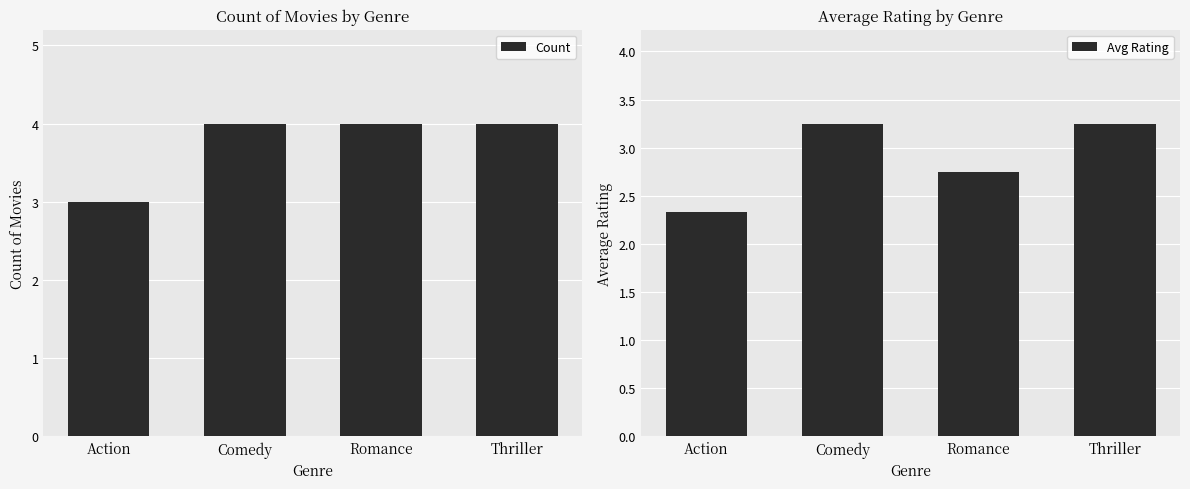

What is the minimum value shown in the chart?

2.3